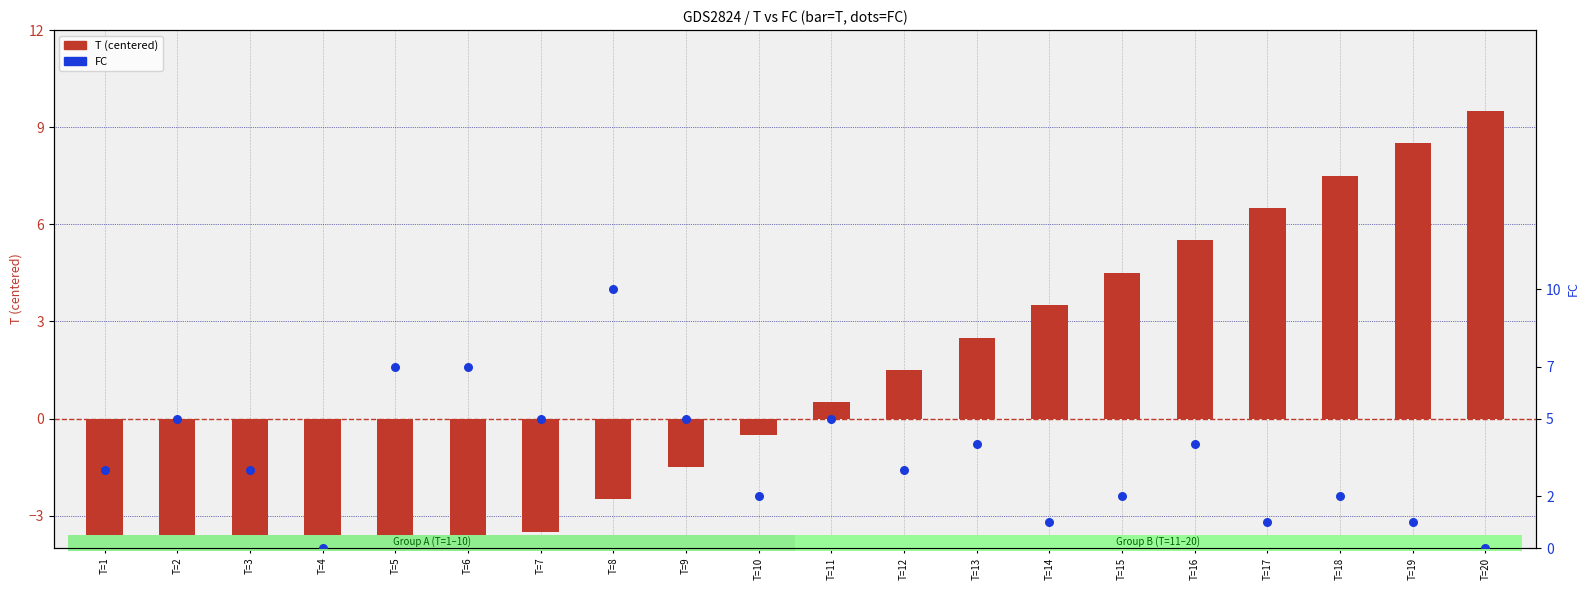

Which series has the largest total across all categories?

FC